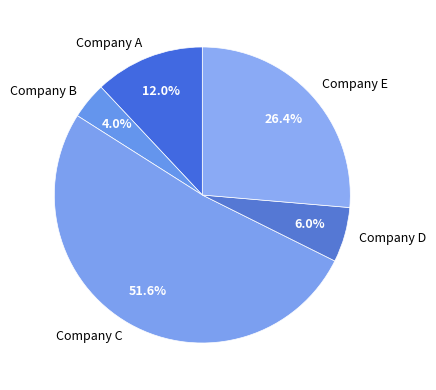

Approximately how many times larger is the value at Company C compared to Company B?

12.9